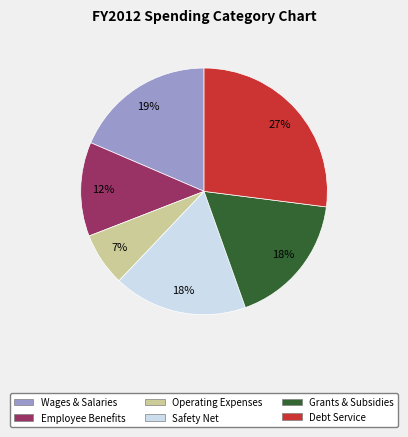

What percentage is the Grants & Subsidies slice, to the nearest percent?

18%